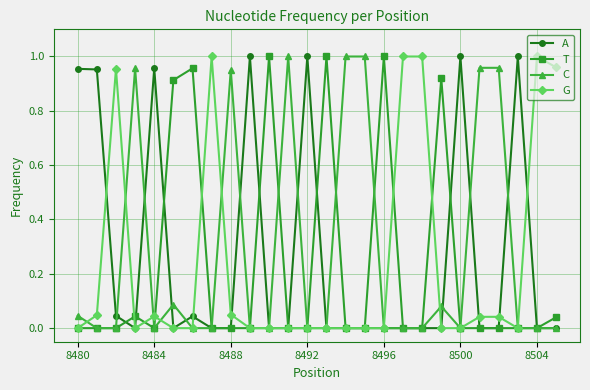

What is the average value of the T series?

0.2